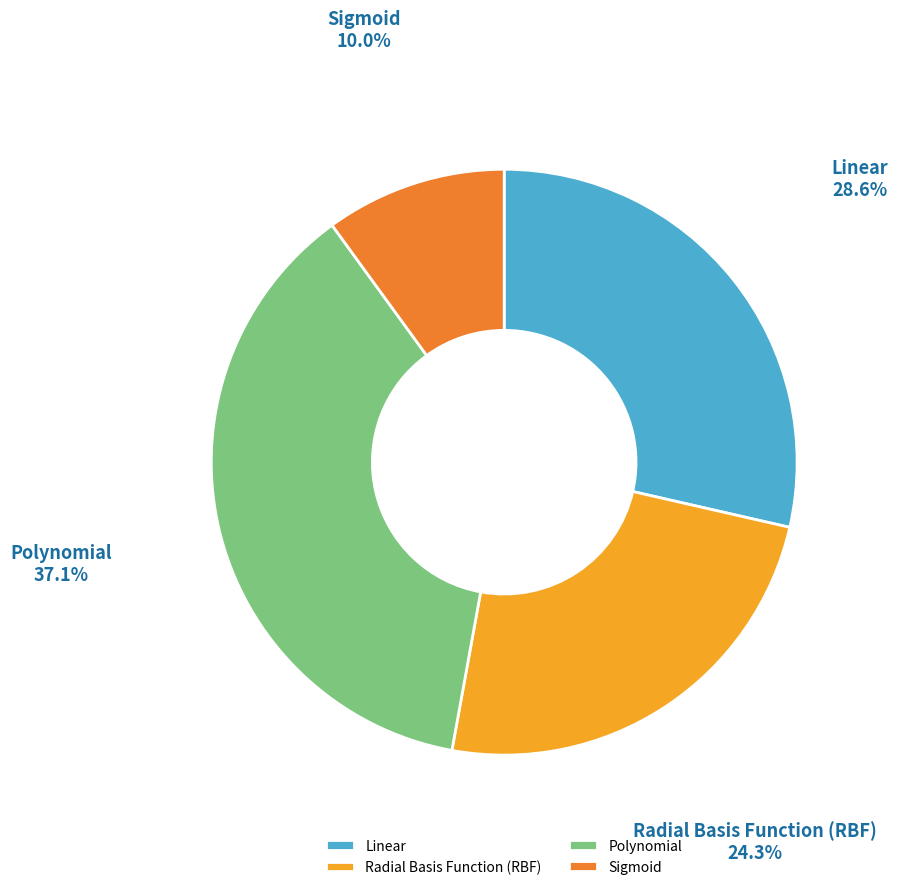

Which has a higher value, Polynomial or Radial Basis Function (RBF)?

Polynomial